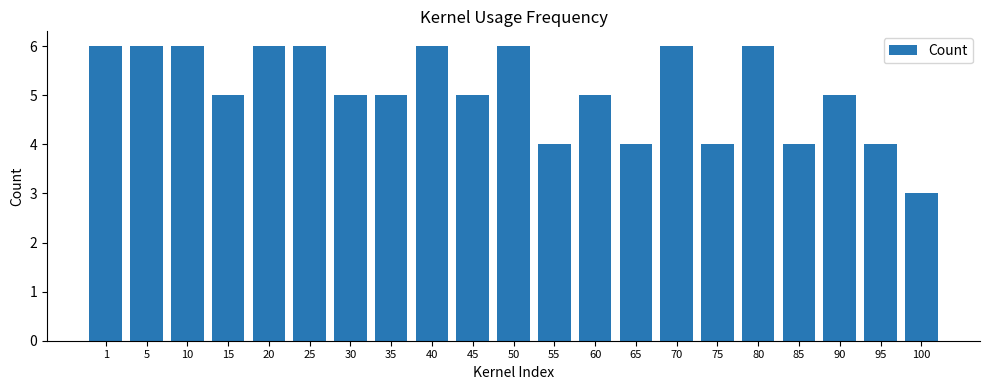

What is the value of the 14th bar from the left?

4